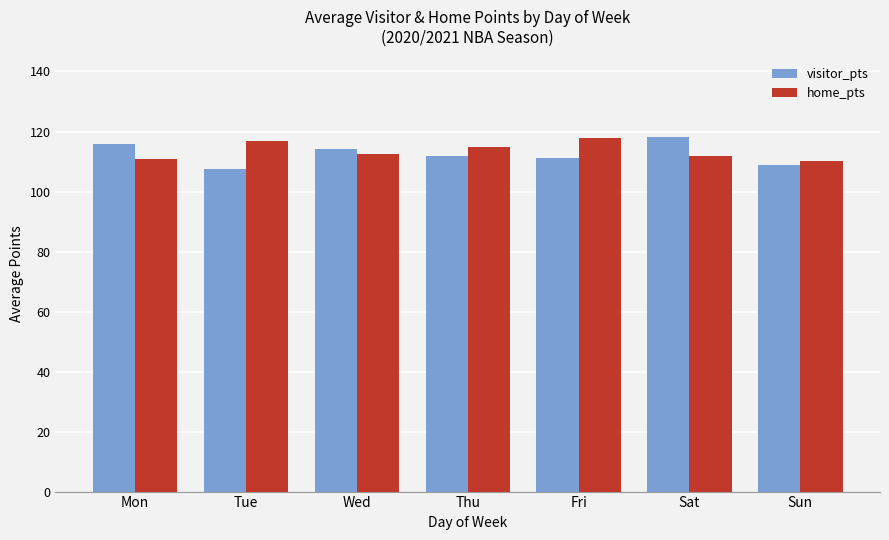

How many values in the visitor_pts series are below 112?

3